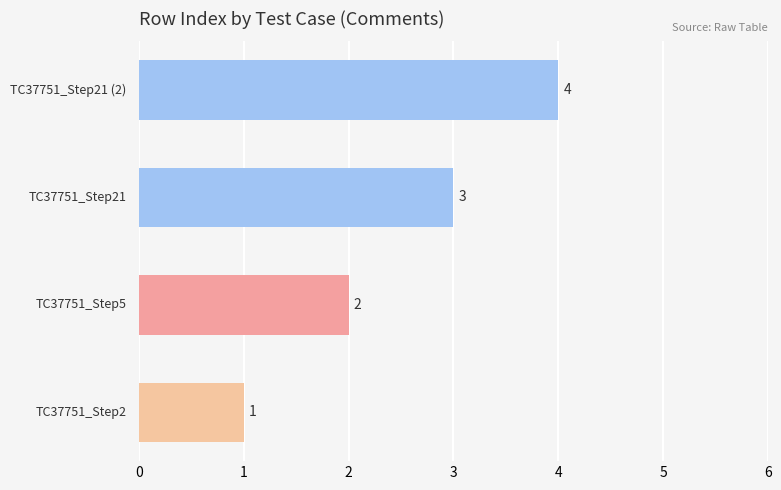

What is the greatest value displayed?

4